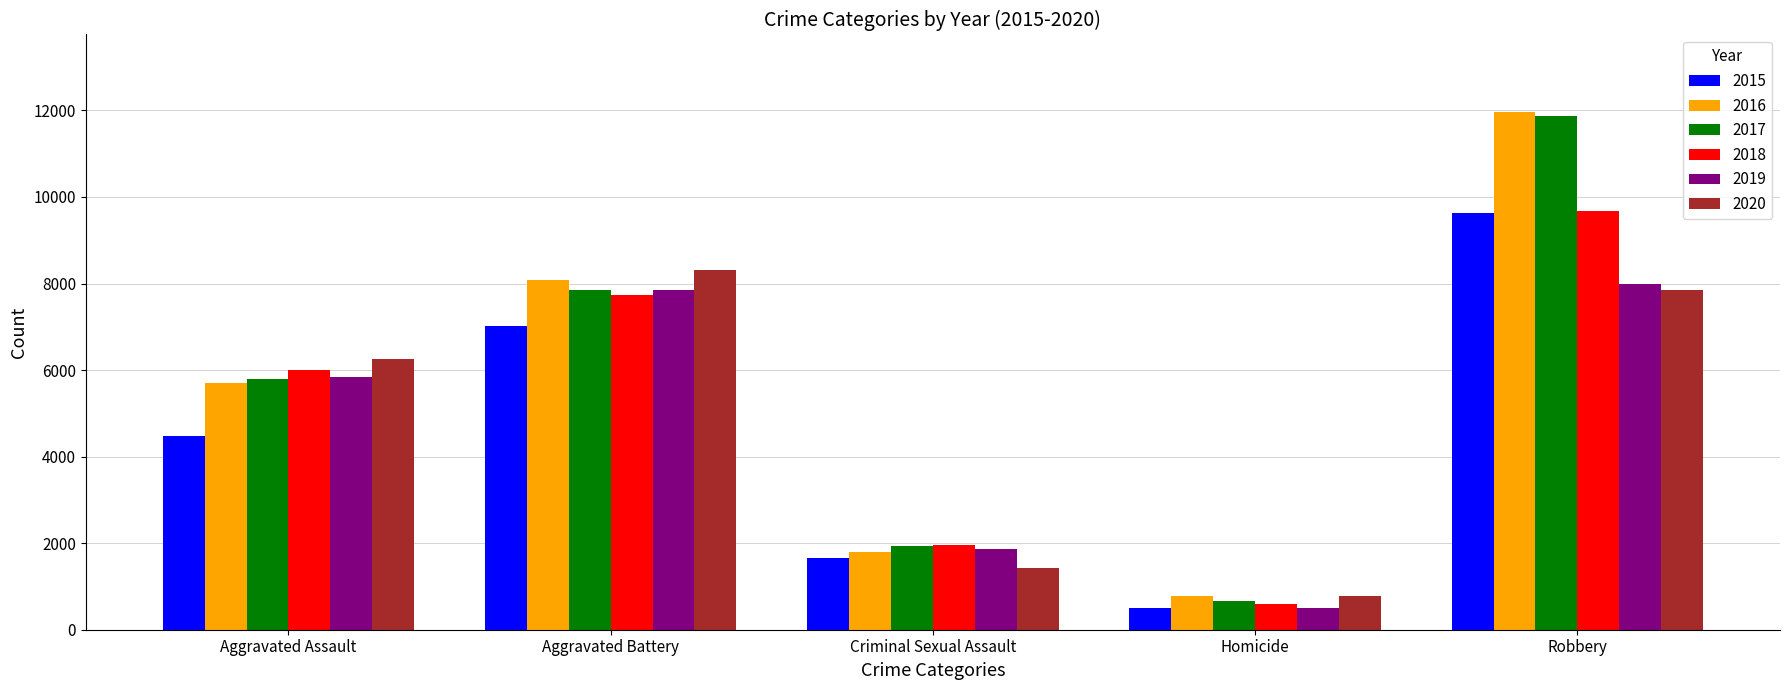

Is it true that 2017 equals 11880 at Robbery?

True